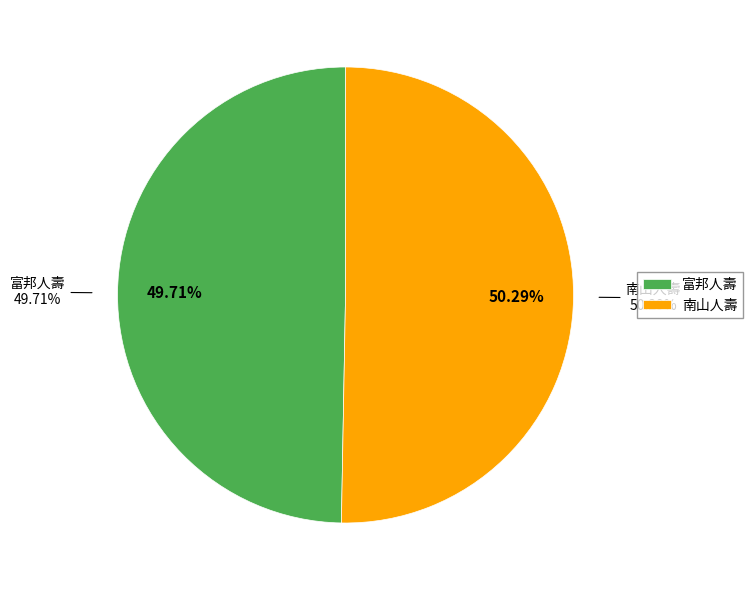

The 富邦人壽 slice represents 50% of the pie. True or false?

True